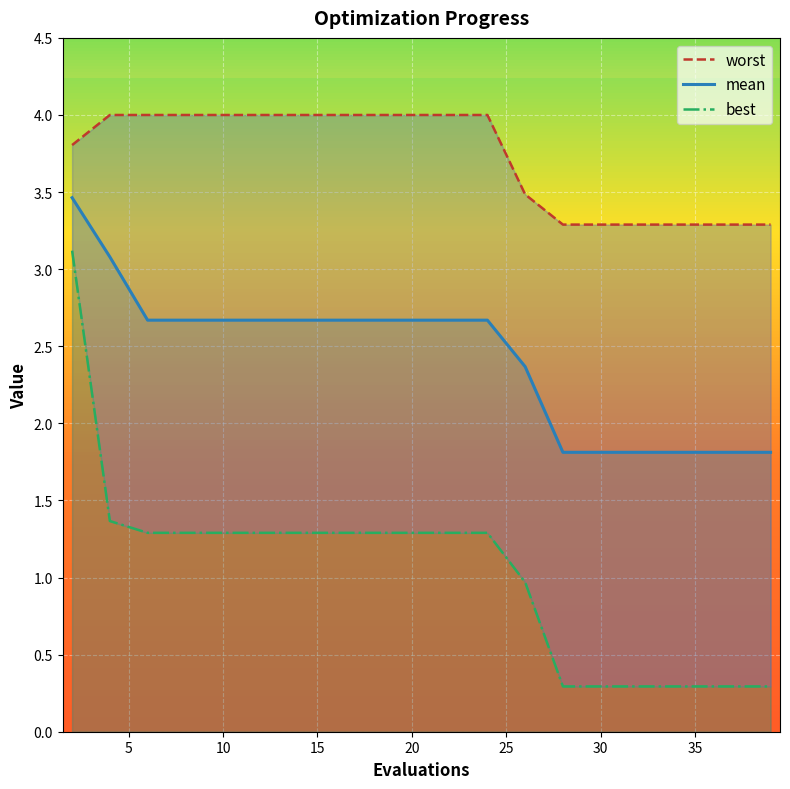

The mean series shows 1.8 at 35. True or false?

True